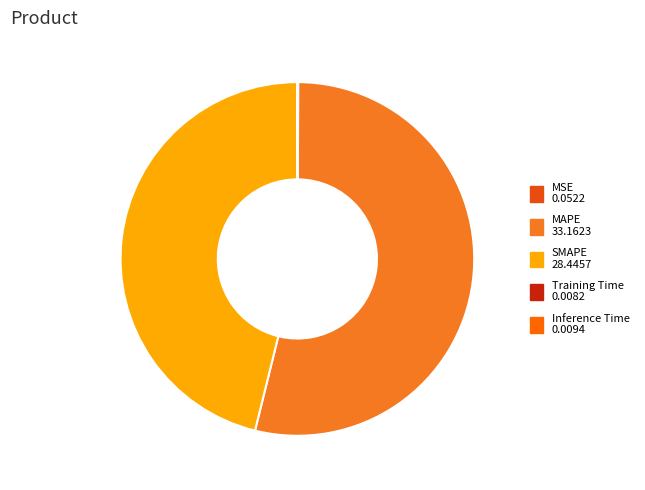

To the nearest percent, what is the average slice percentage?

20%